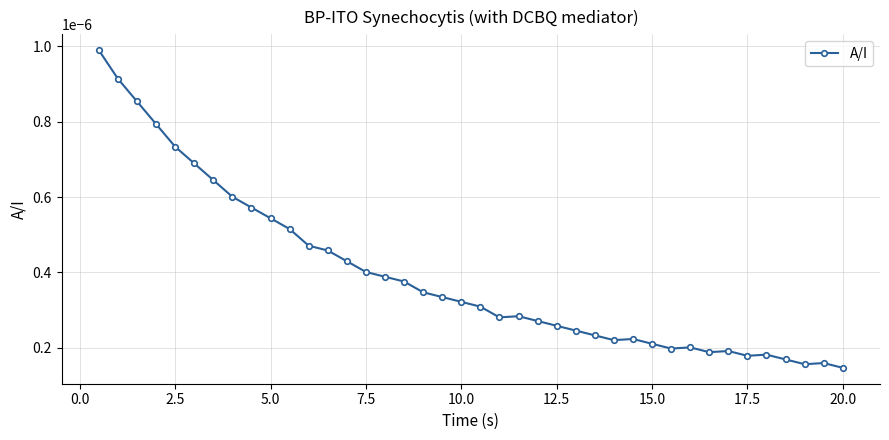

Count the values in the range 0 to 1.

40